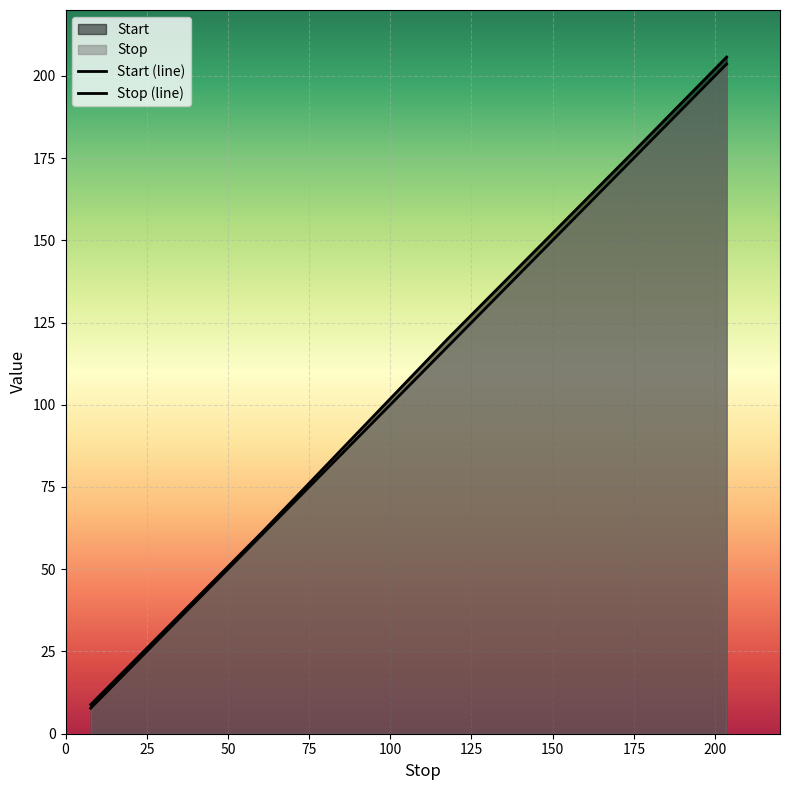

What is the average value of the Stop series?

112.6